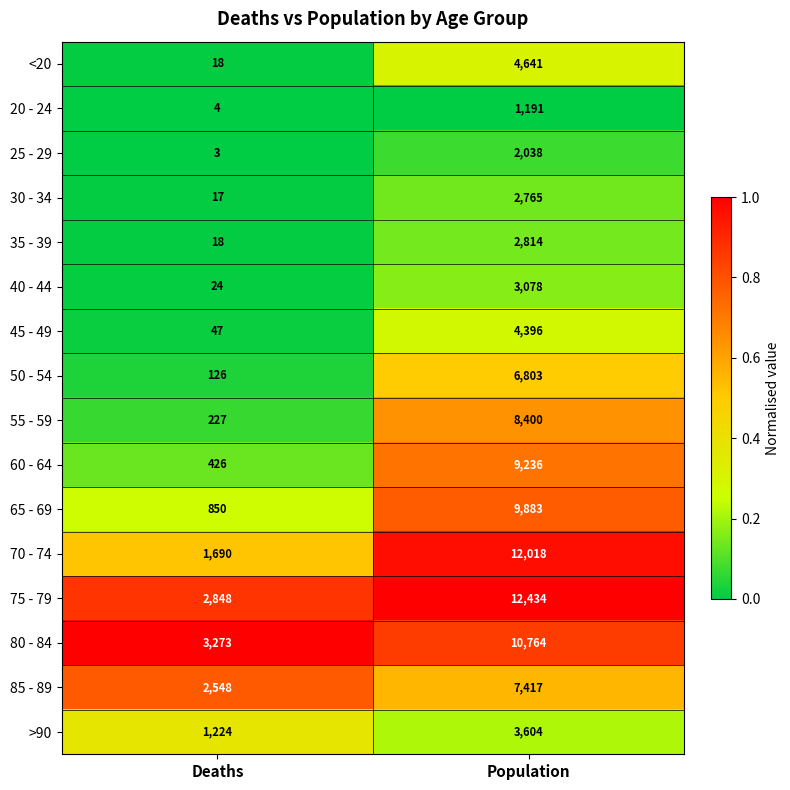

Where is 25 - 29 nearest to the value 1020?

Deaths